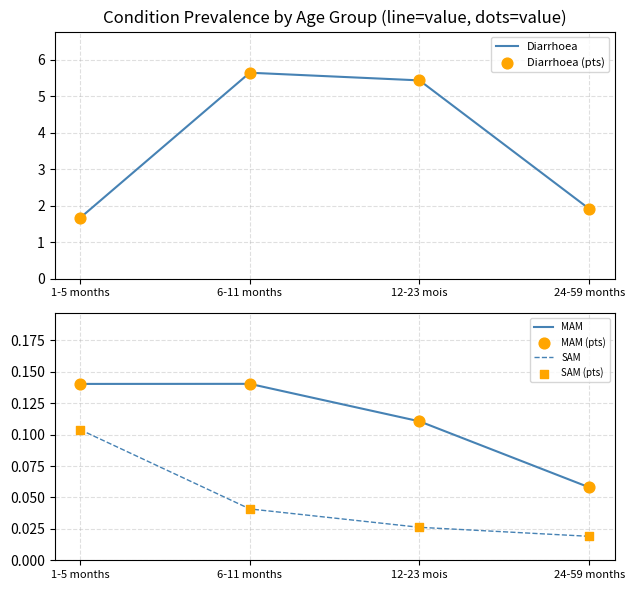

Which series has the largest Y range (max minus min)?

Diarrhoea